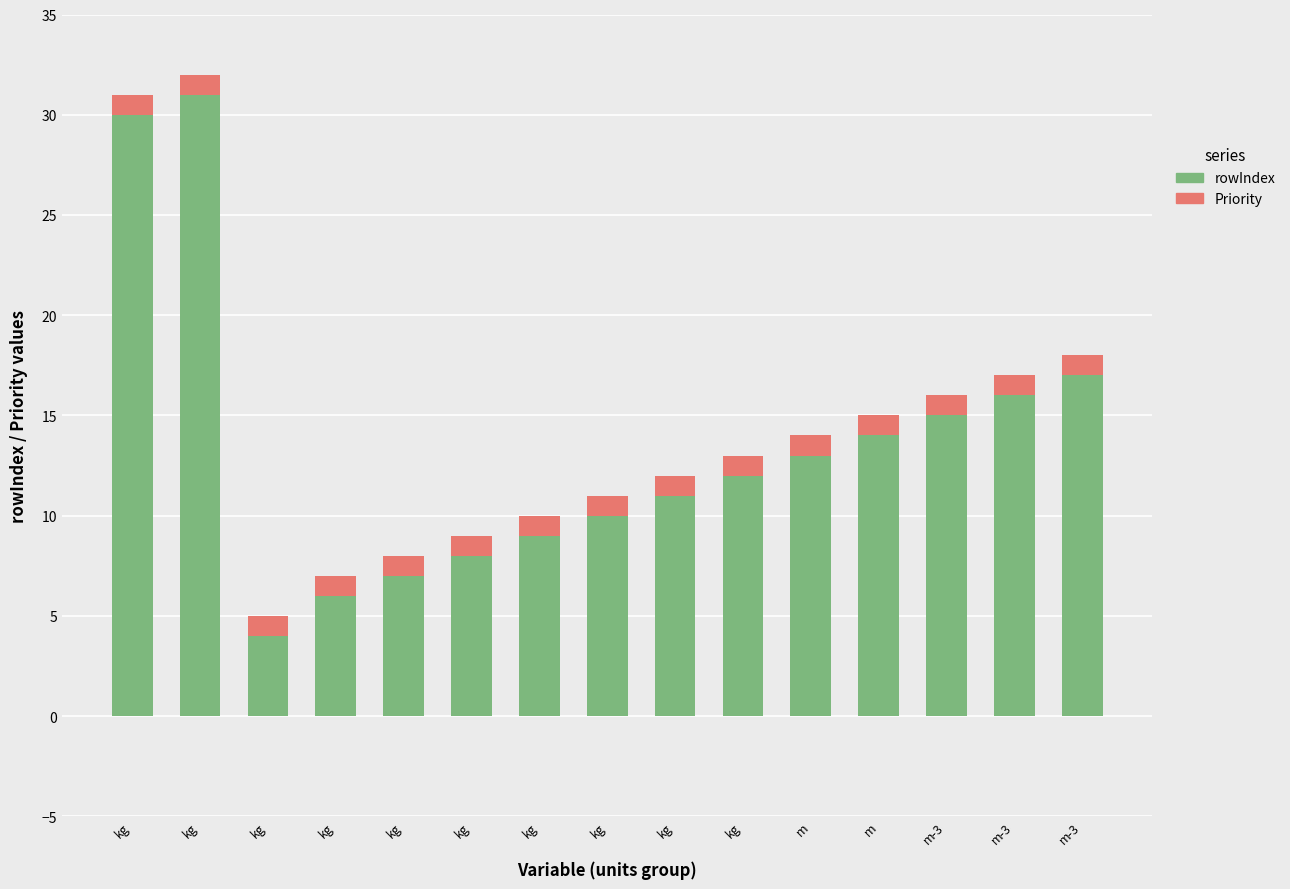

The rowIndex series shows 16 at m-3. True or false?

True